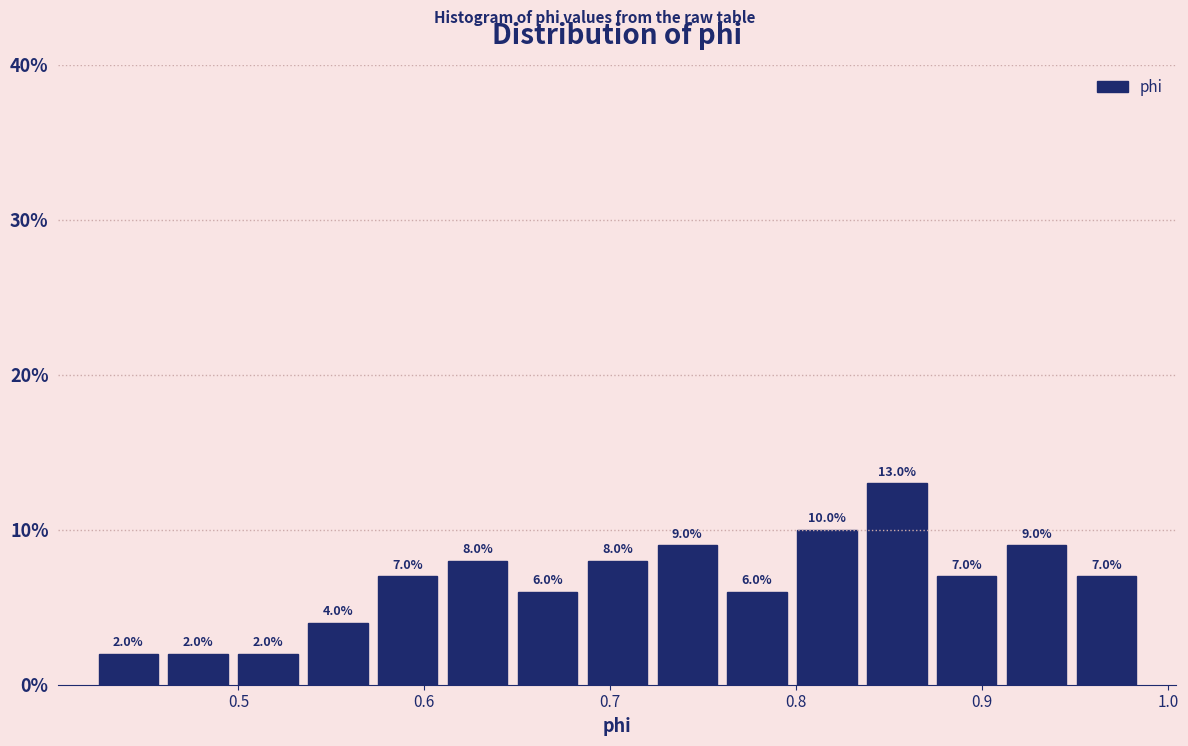

Read against the x-axis, roughly where is the centre of the tallest bar?

0.85